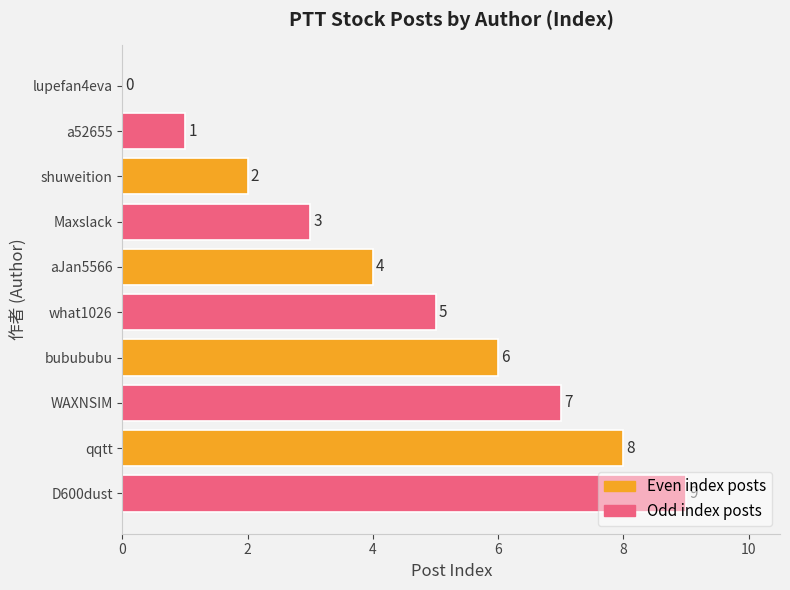

Is it true that the value at Maxslack is 5?

False